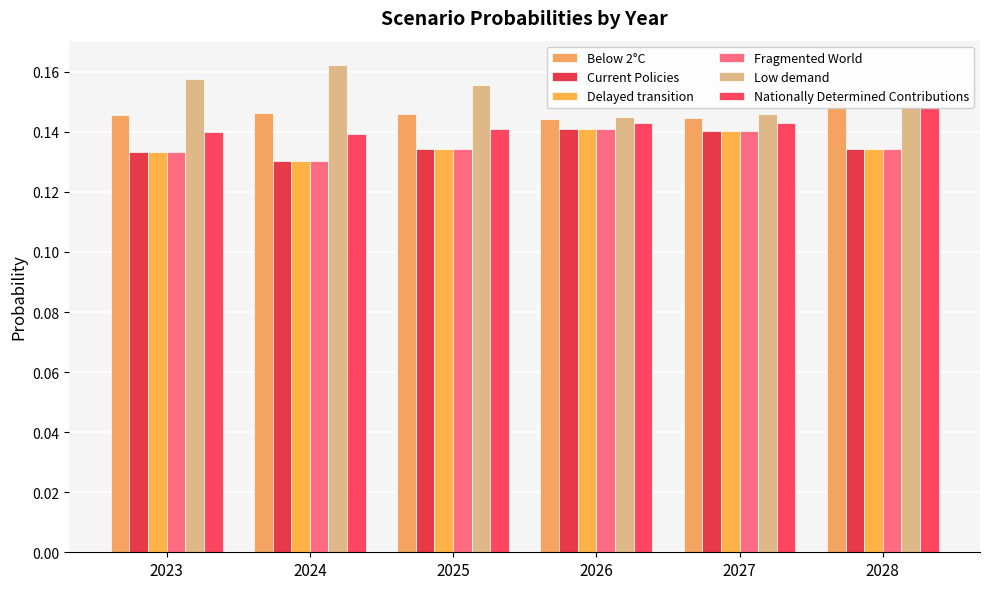

What is the smallest value displayed?

0.1